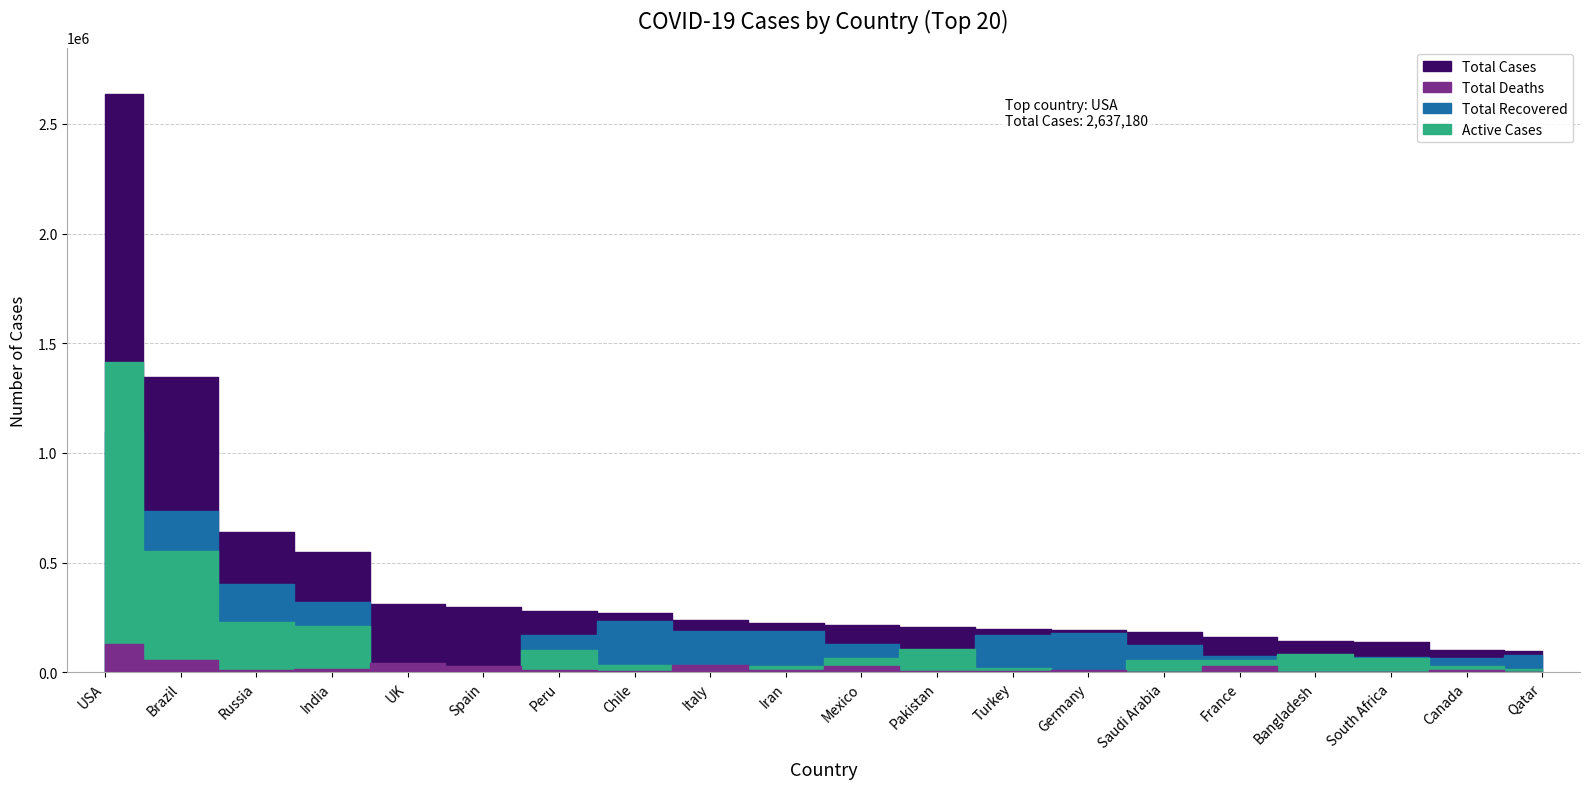

How many lines are shown in the chart?

4